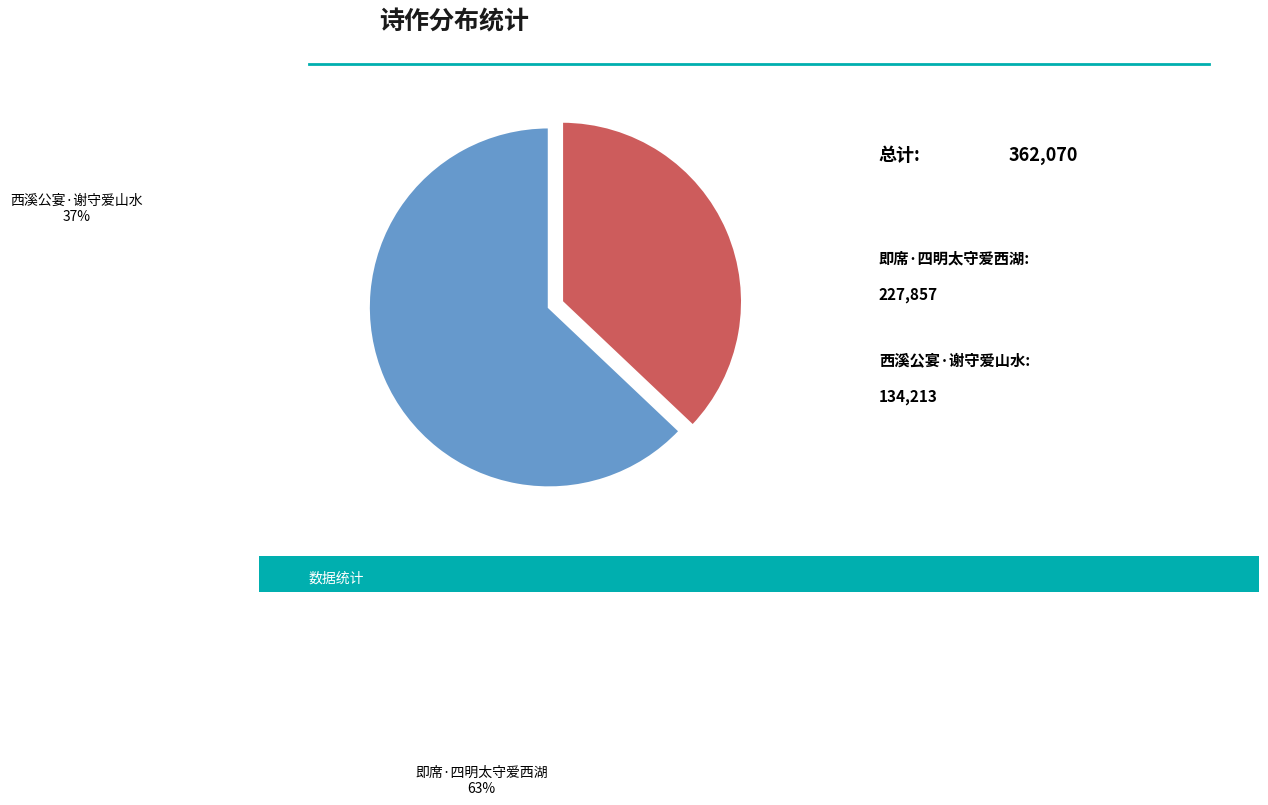

Is the sum of 即席·四明太守爱西湖 and 西溪公宴·谢守爱山水 greater than half?

Yes